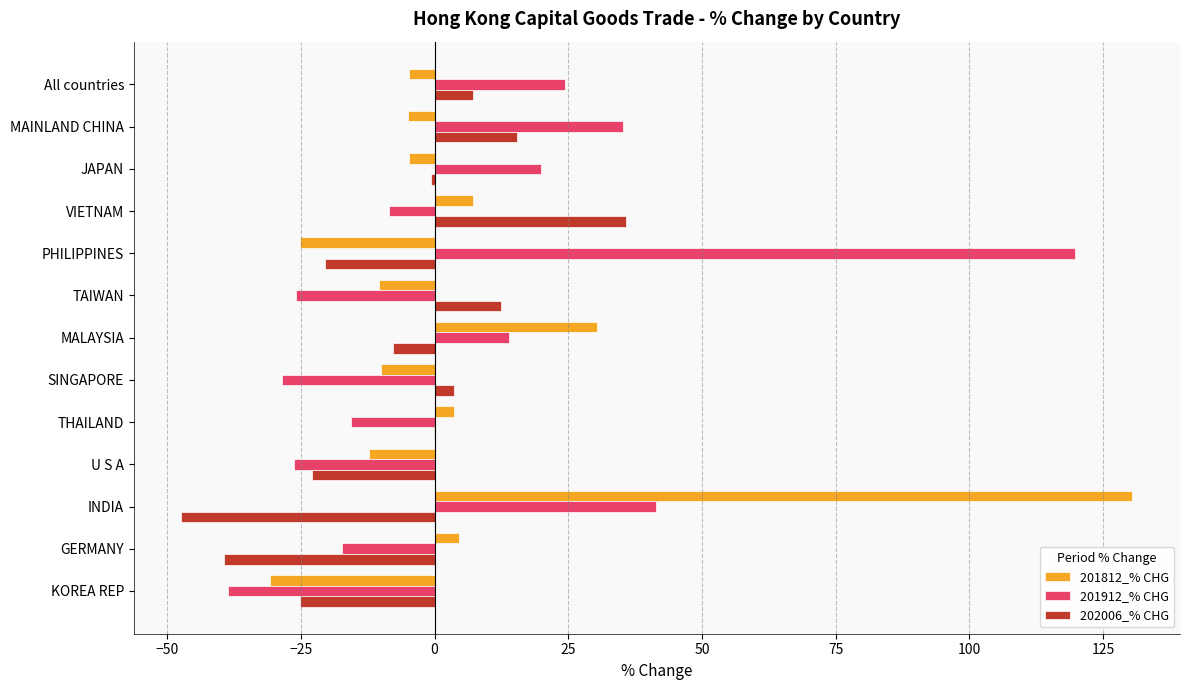

How many series are shown in this chart?

3